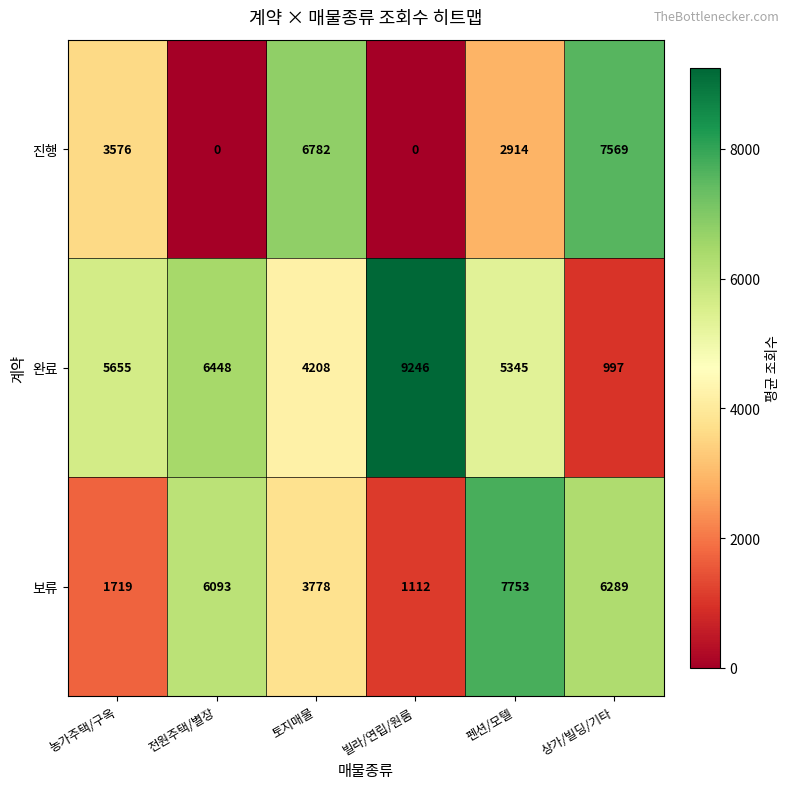

What is the difference between the maximum and second lowest values in the 진행 series?

7569